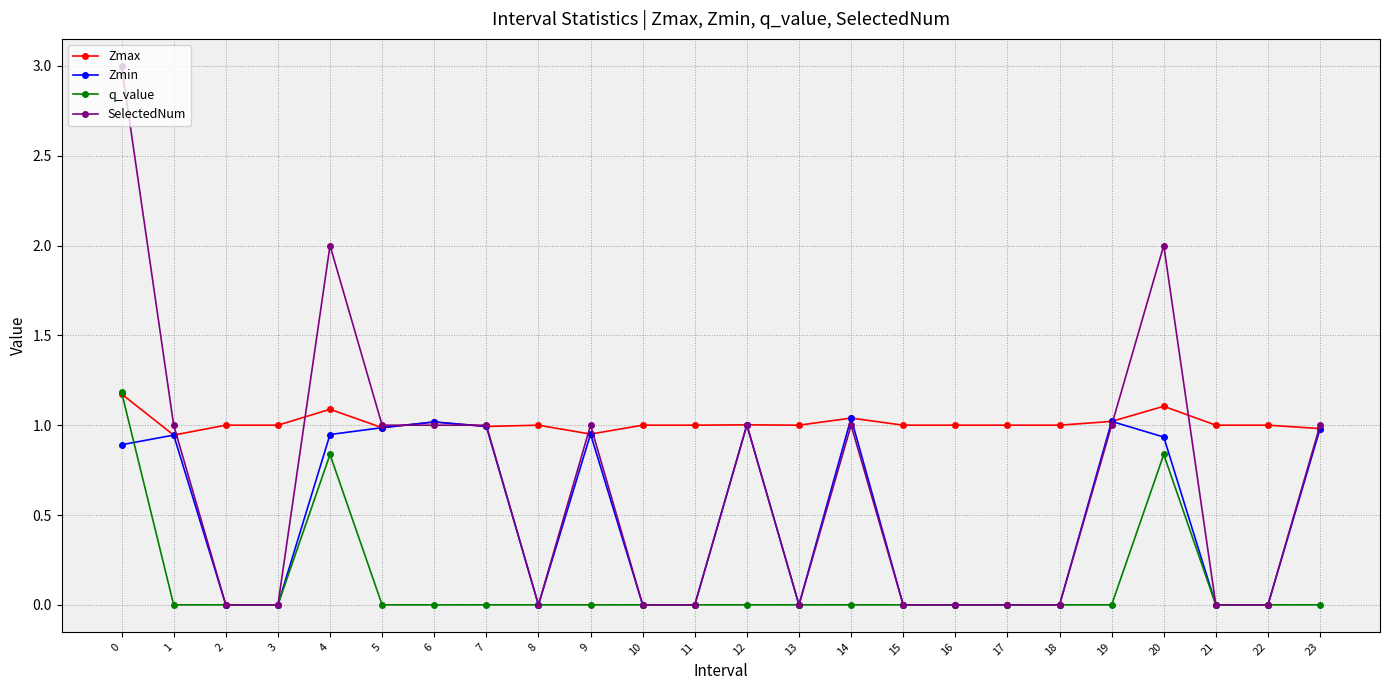

True or false: Zmax has a value of 1.0 at 13.

True